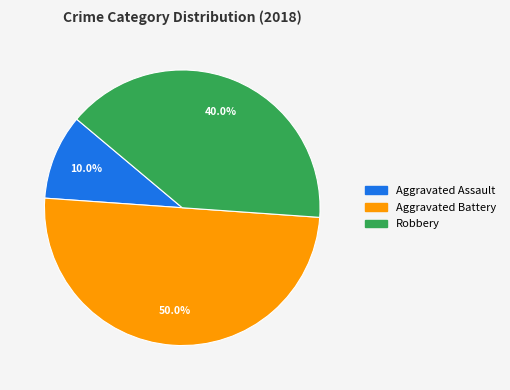

How much of the chart is everything except Aggravated Battery?

50.0%